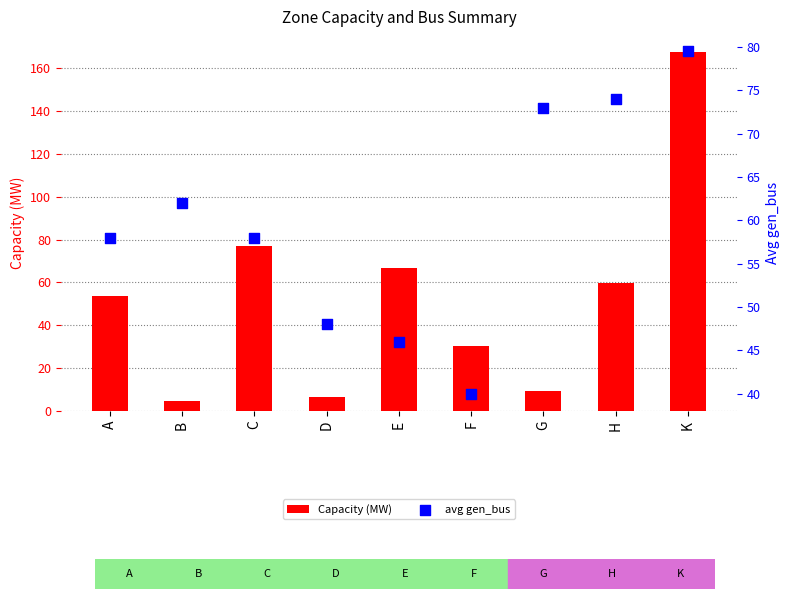

At which category is the sum across all series the highest?

K